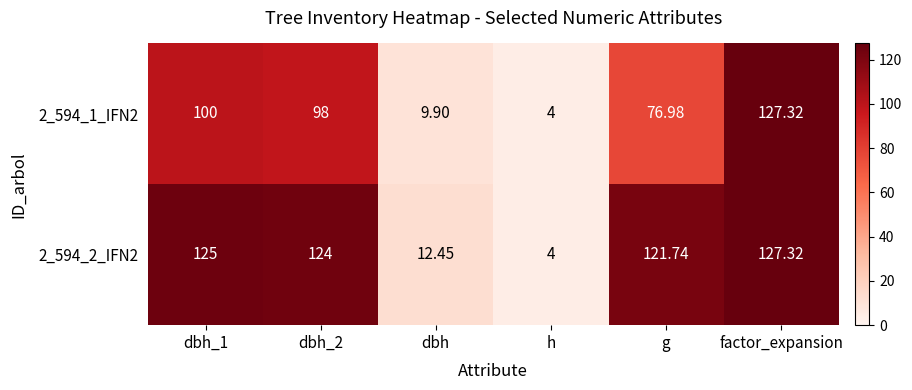

At which category does the chart reach its peak across all series?

factor_expansion